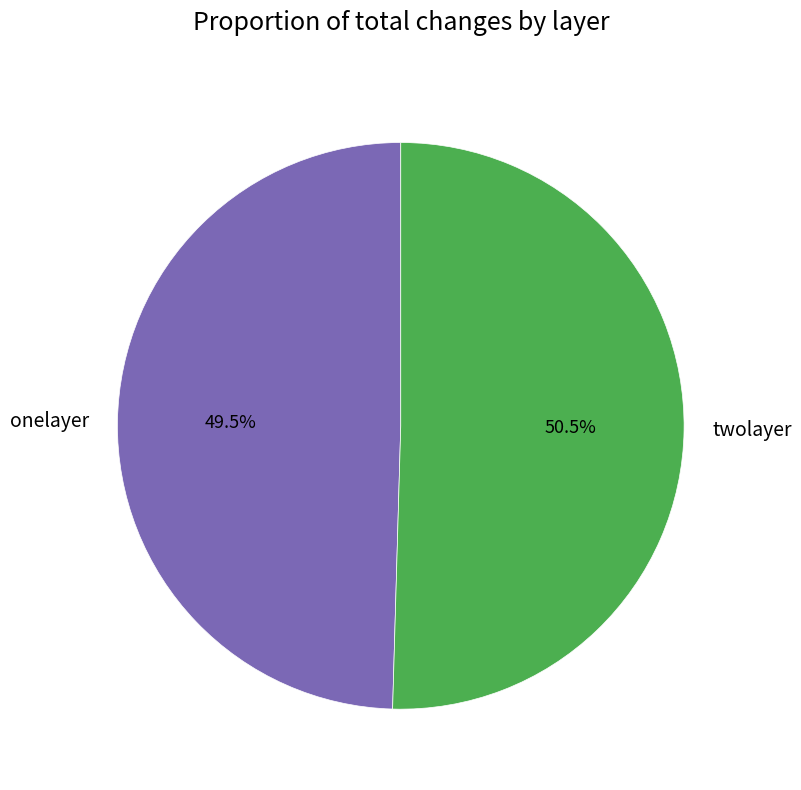

What percentage is NOT represented by onelayer?

50.5%